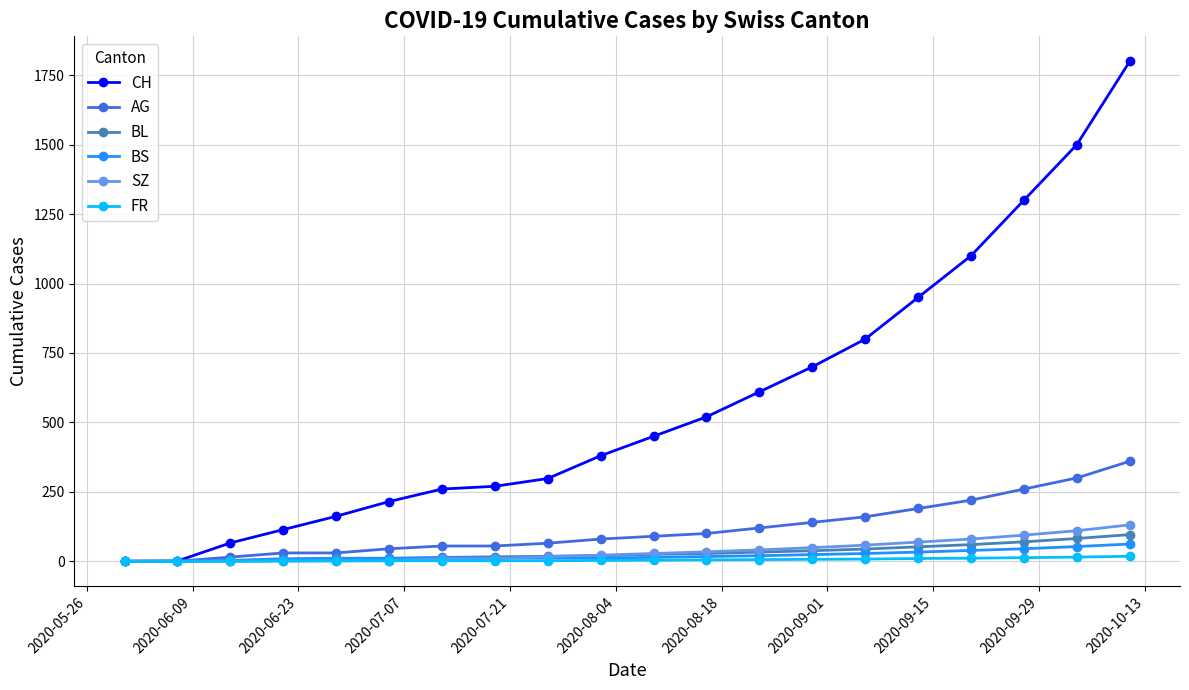

Which series has the widest spread of values?

CH